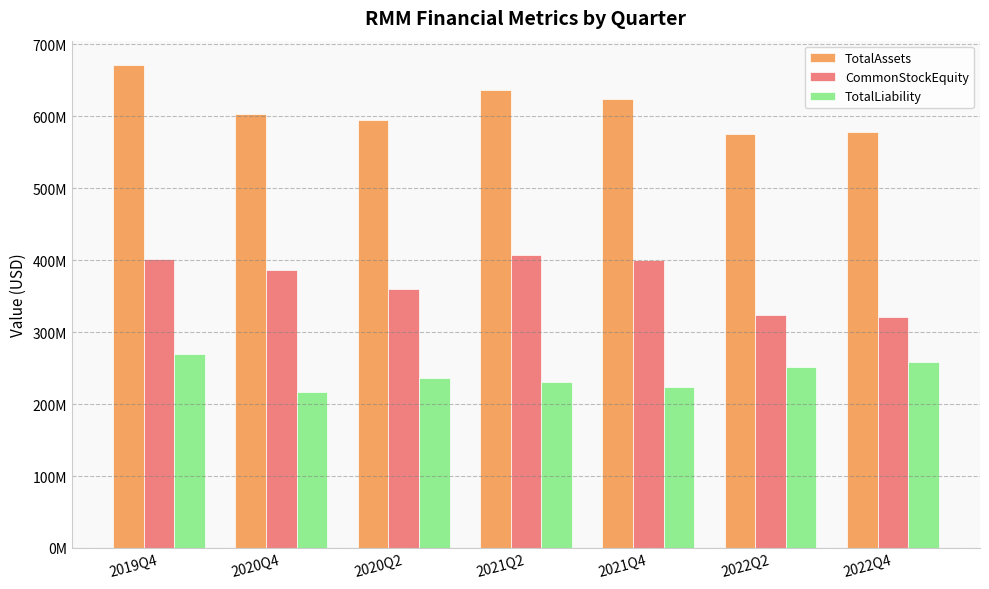

Does the chart contain any negative values?

No